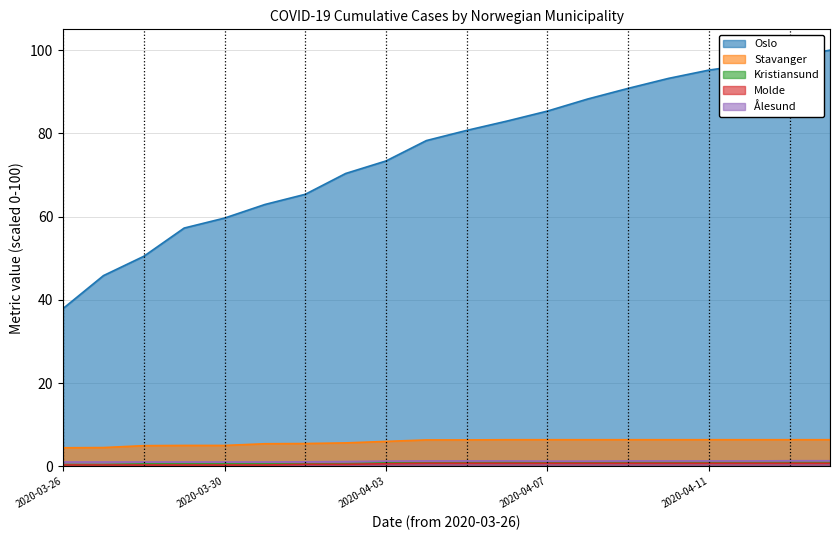

How many interior local peaks does the Kristiansund series have?

1